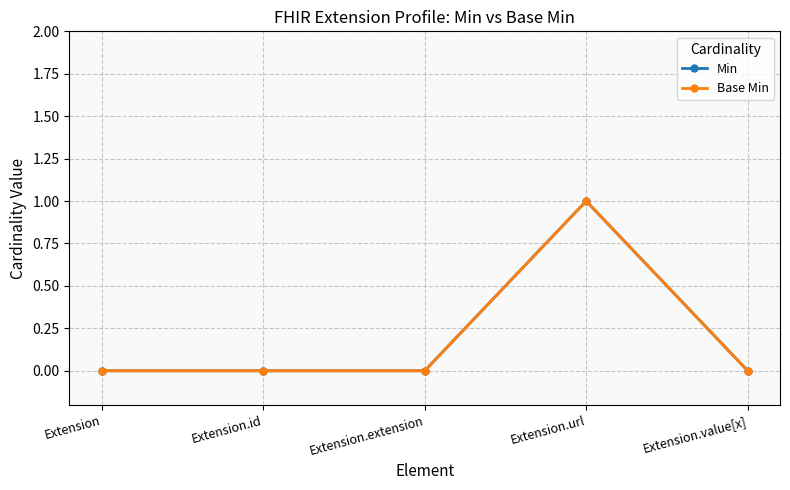

The Base Min series shows 0 at Extension.value[x]. True or false?

True